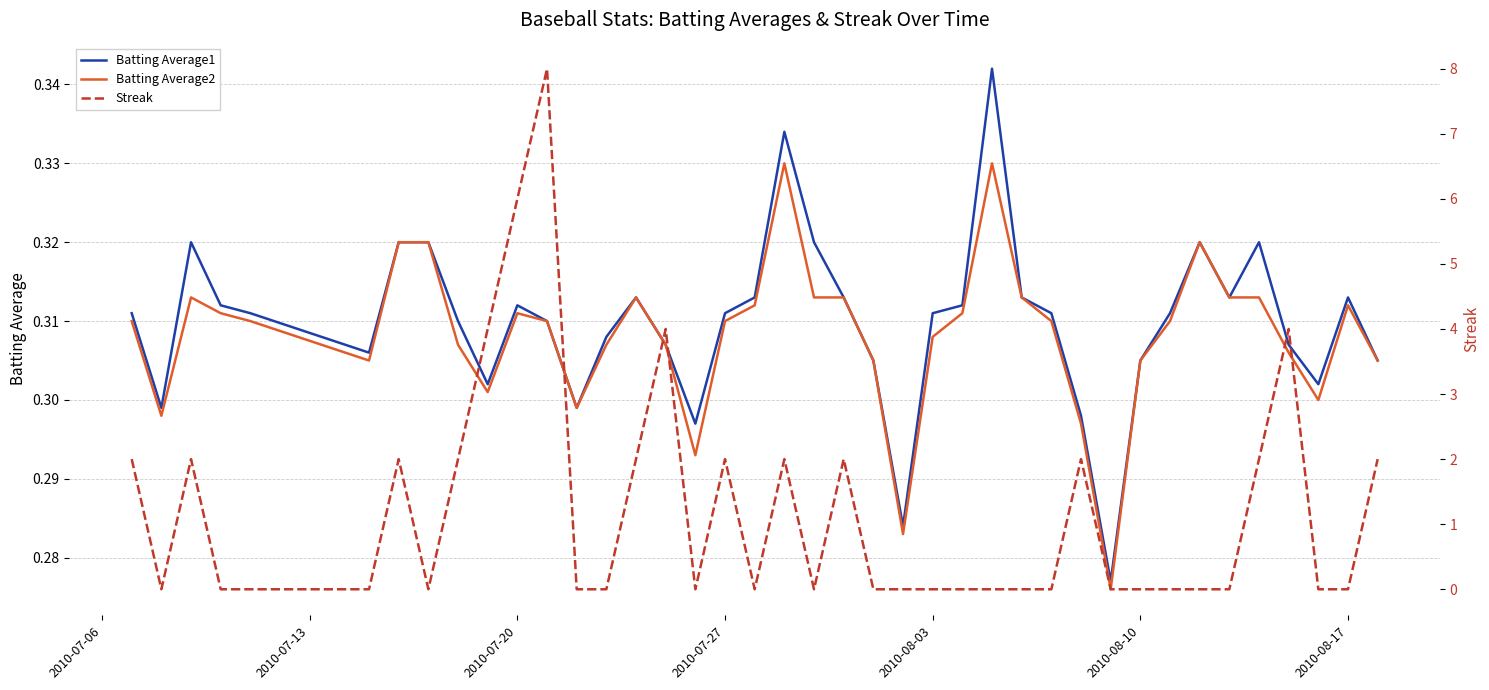

What is the lowest value of the Batting Average2 series?

0.3